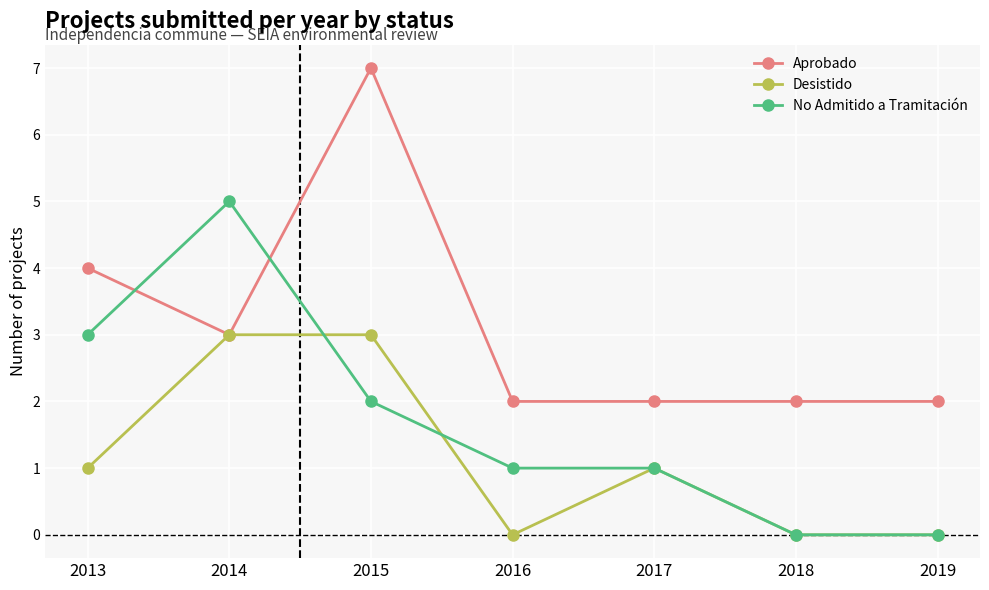

Does the chart have visible grid lines?

Yes